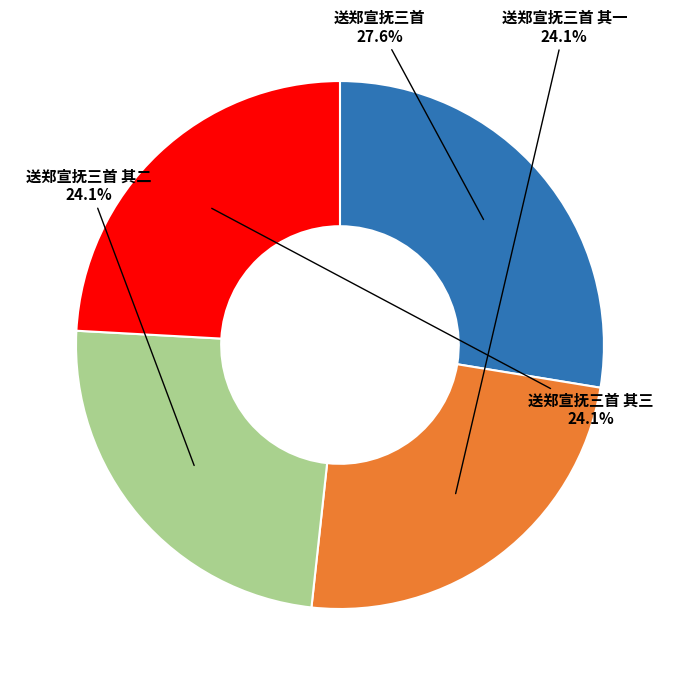

Does any single category account for the majority?

No